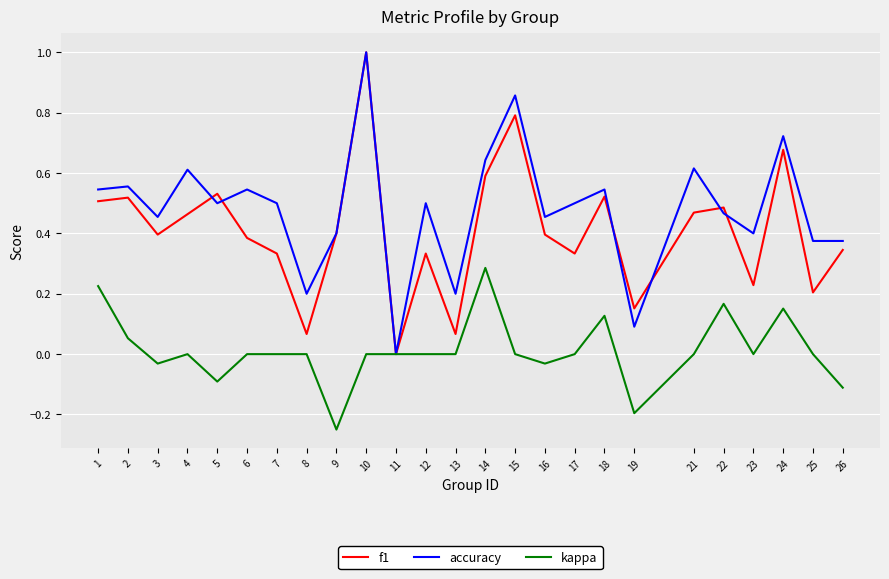

True or false: accuracy has a value of 0.4 at 23.

True